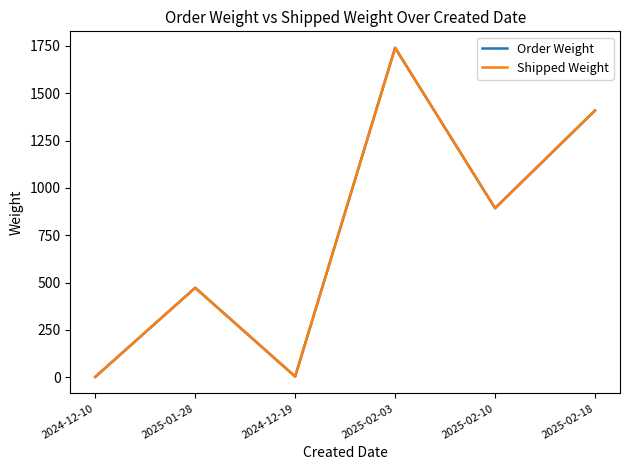

Does the chart display data point markers on the line(s)?

No